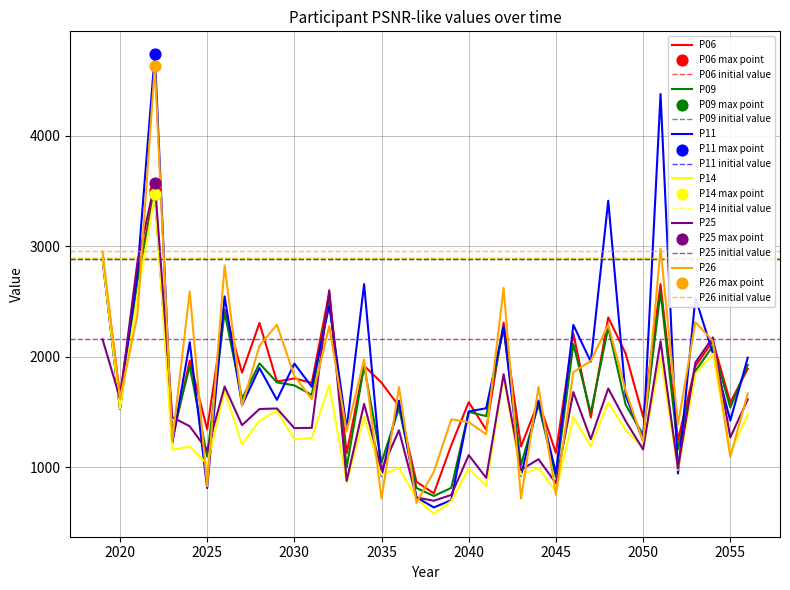

Which series reaches the minimum Y coordinate?

P14